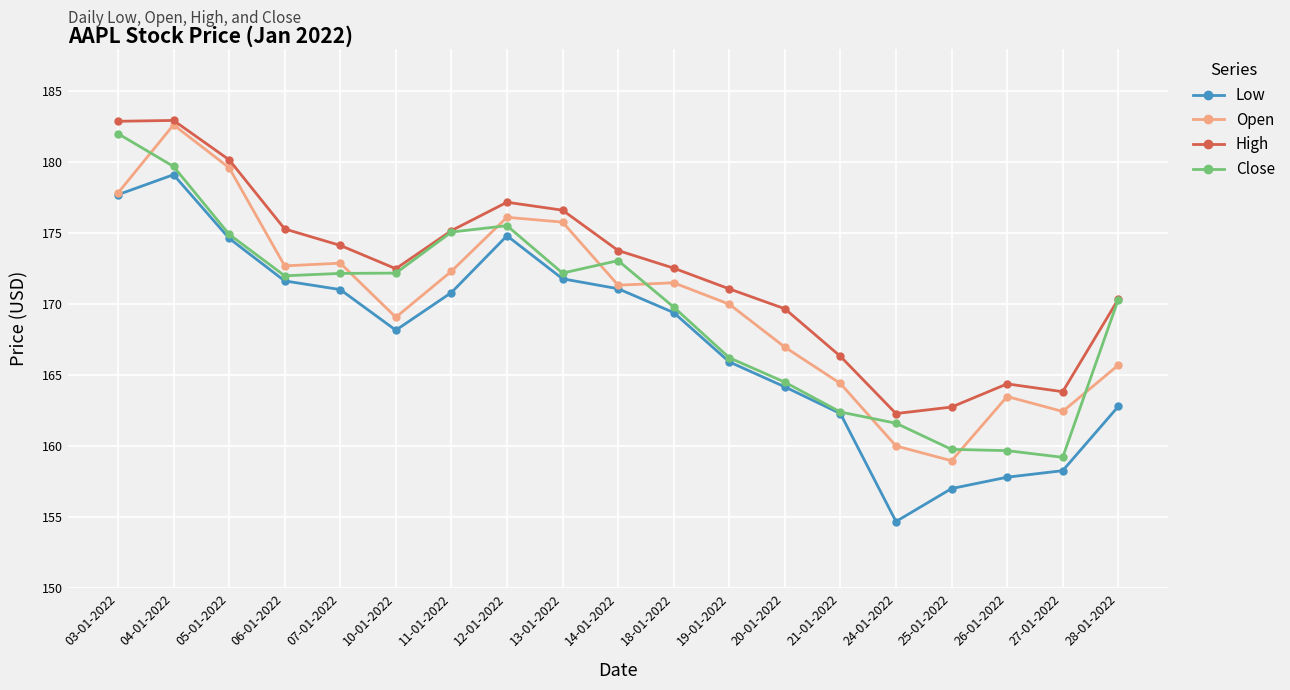

What is the total value across all series at 12-01-2022?

703.6